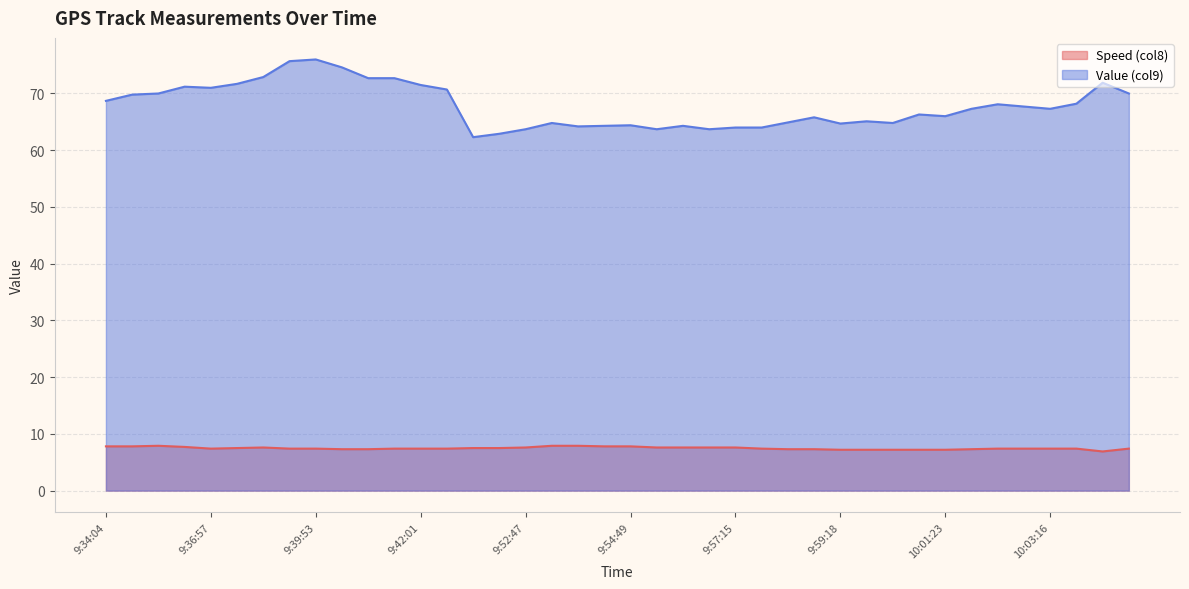

Which series has the largest total across all categories?

Value (col9)